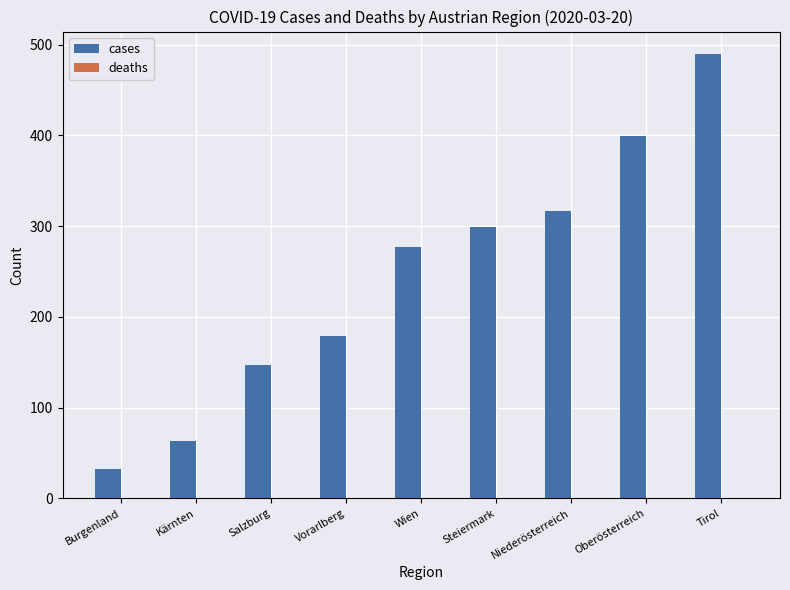

Which has a higher value, Steiermark or Vorarlberg?

Steiermark